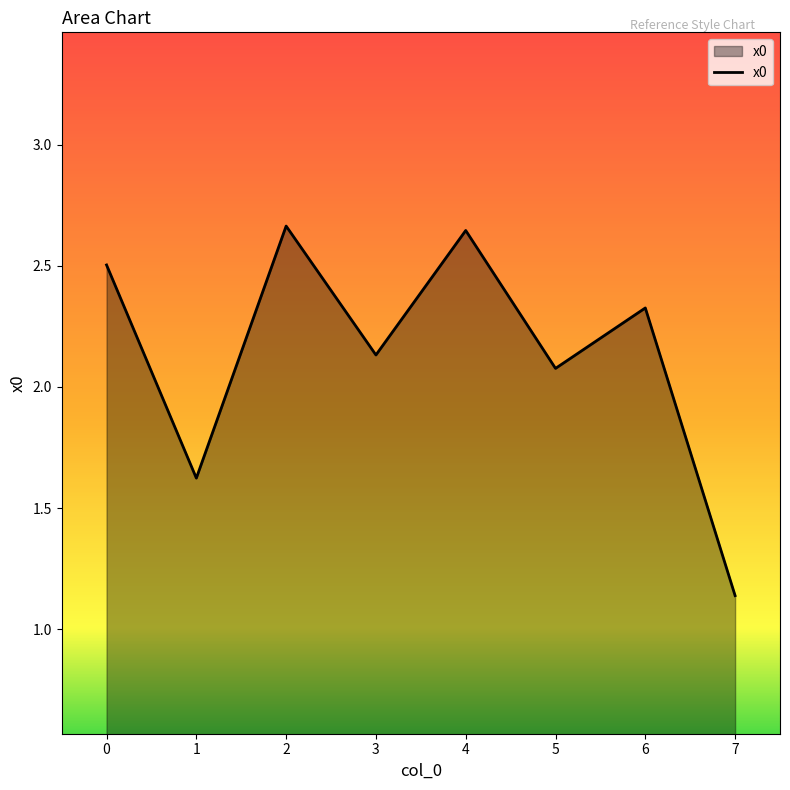

What is the difference between the second highest and minimum values?

1.5